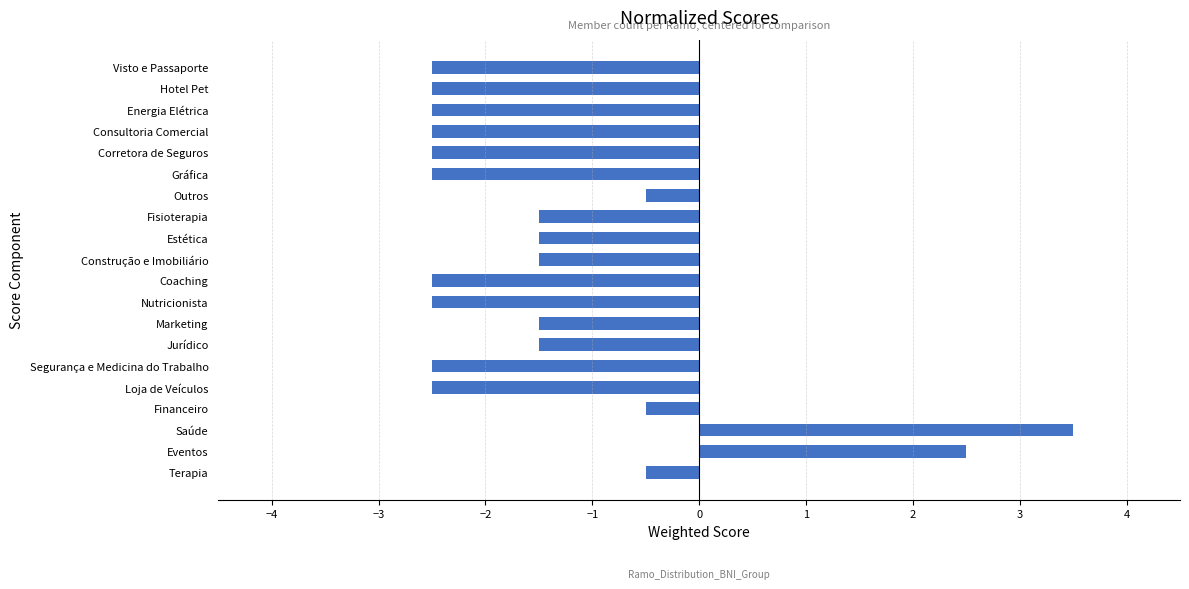

What is the change in value from Estética to Corretora de Seguros?

-1.0